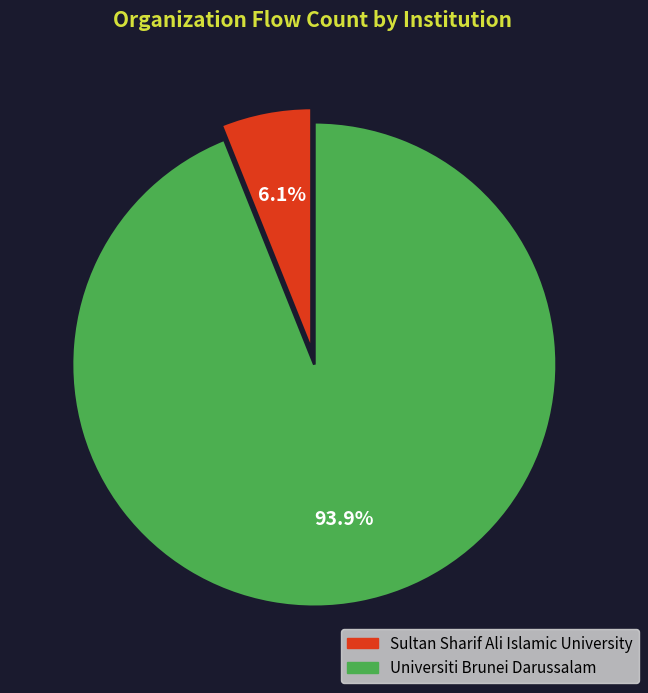

To the nearest percent, what is the average slice percentage?

50%